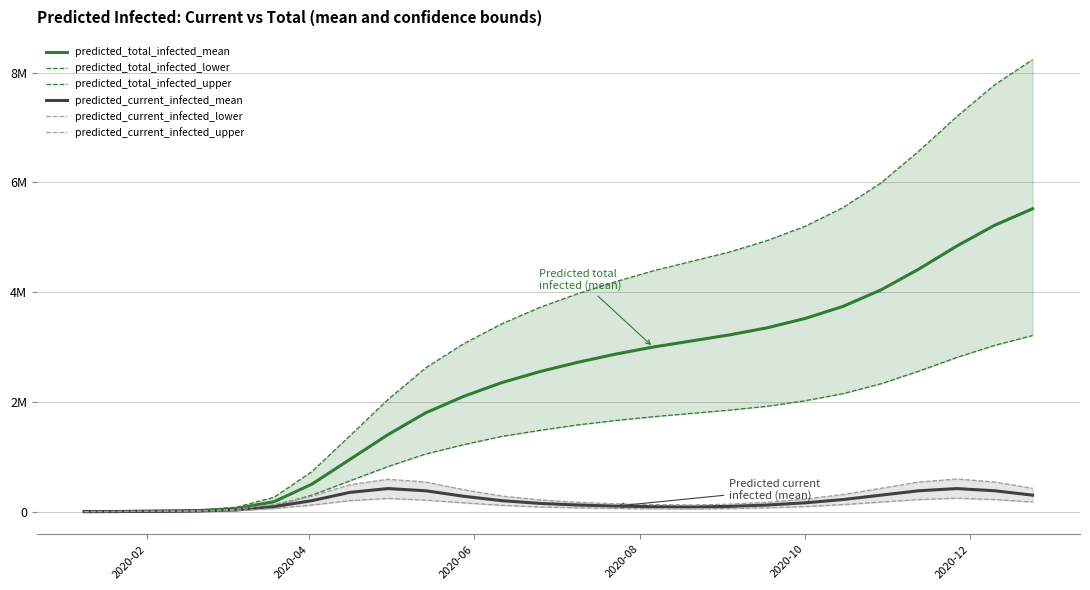

Count the number of data series in this chart.

6